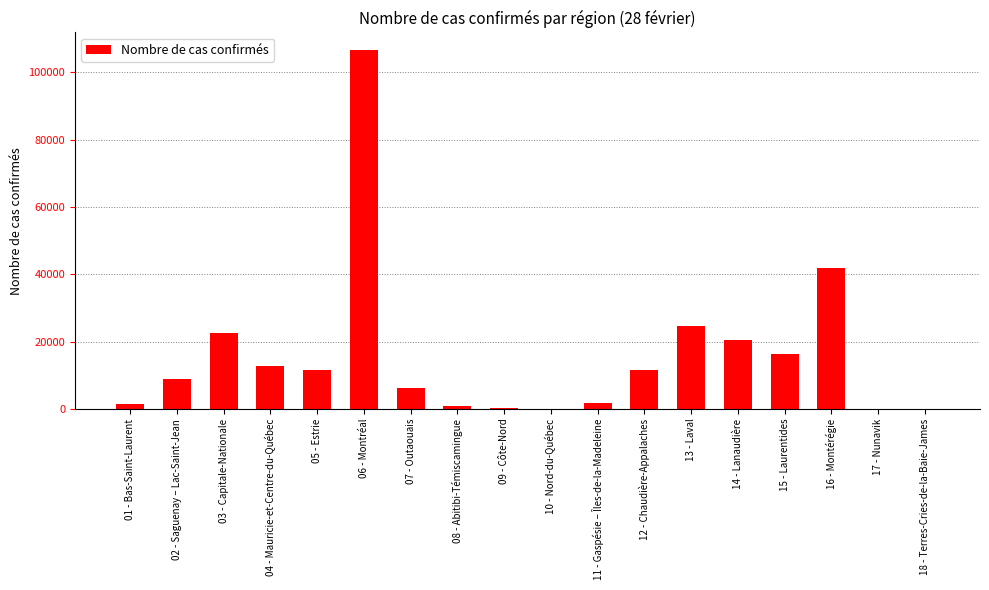

Count the number of data series in this chart.

1